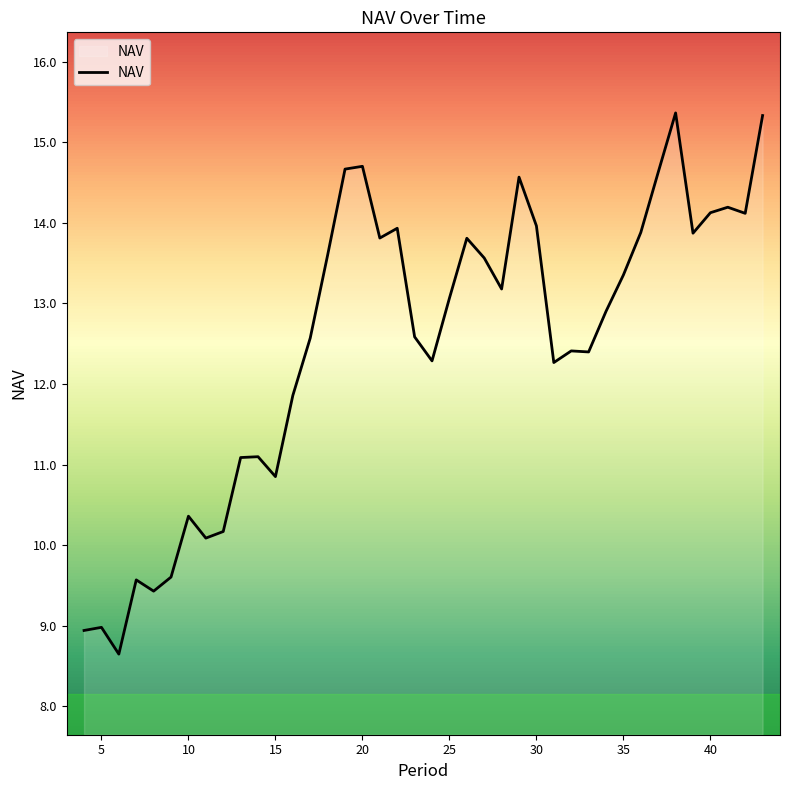

What is the difference between the maximum and minimum values?

6.7